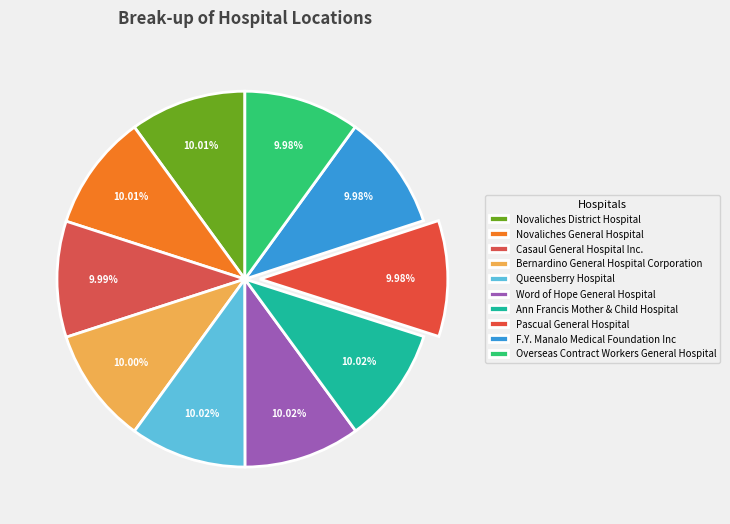

How much of the chart is everything except Overseas Contract Workers General Hospital?

90.0%